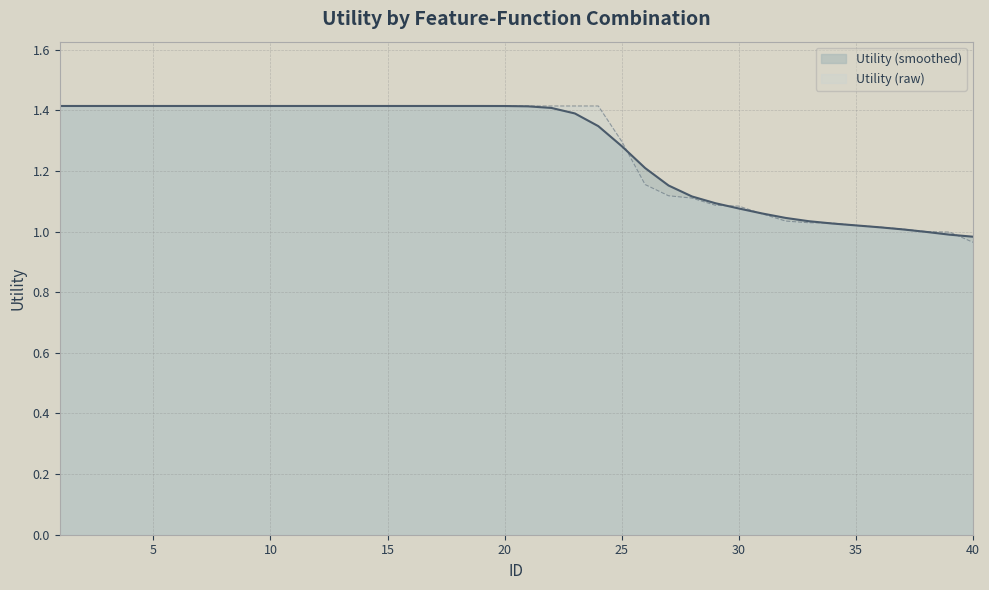

The value at 16 is 1.4. True or false?

True